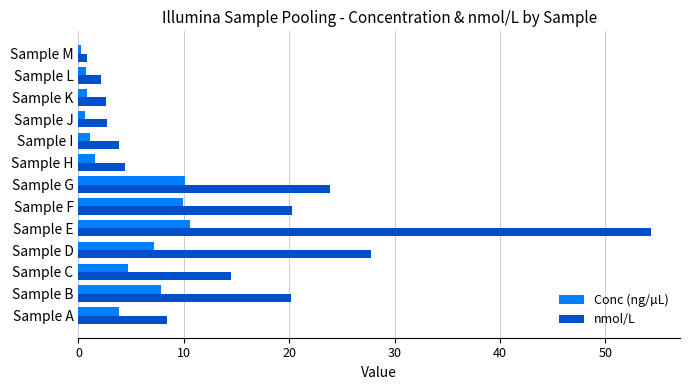

List the series in order of their overall mean, highest first.

nmol/L, Conc (ng/µL)